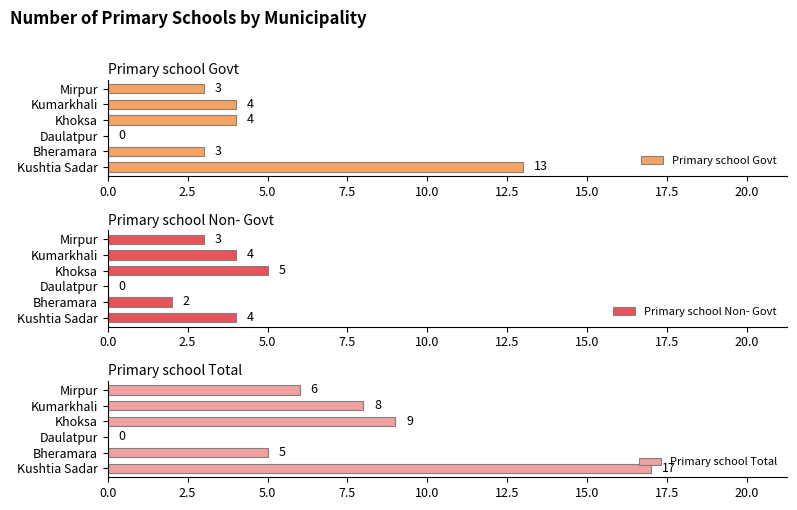

The Primary school Non- Govt series shows 0 at Daulatpur. True or false?

True